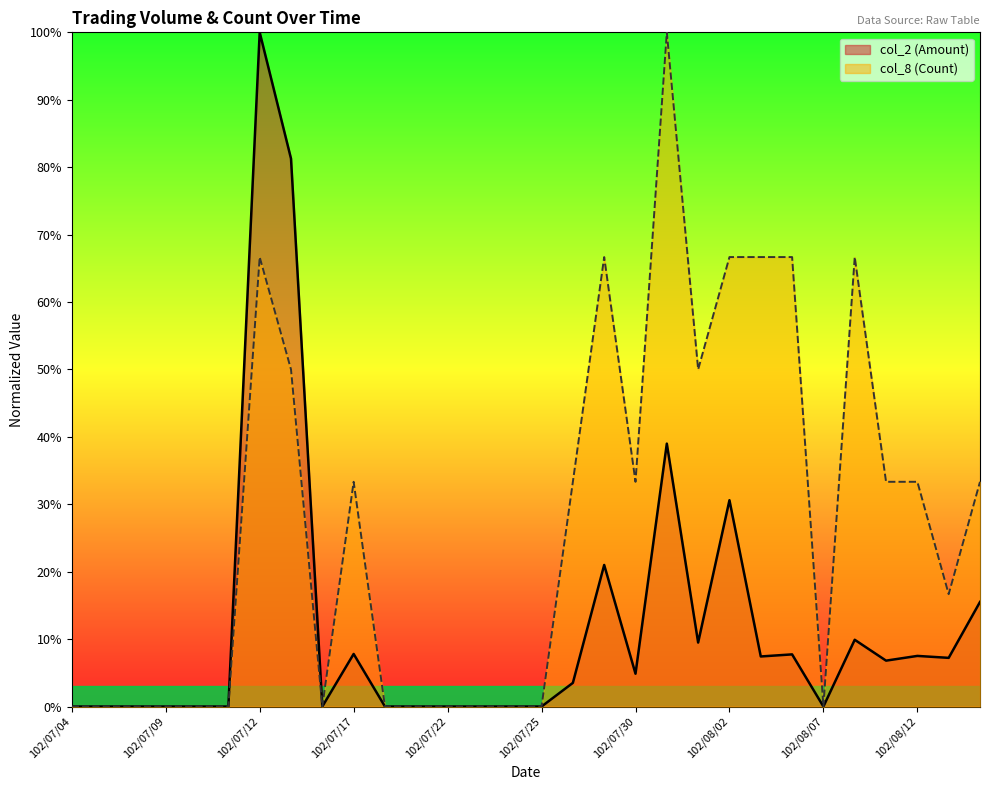

True or false: col_8 (Count) has more than 1 points higher than both neighbors.

True